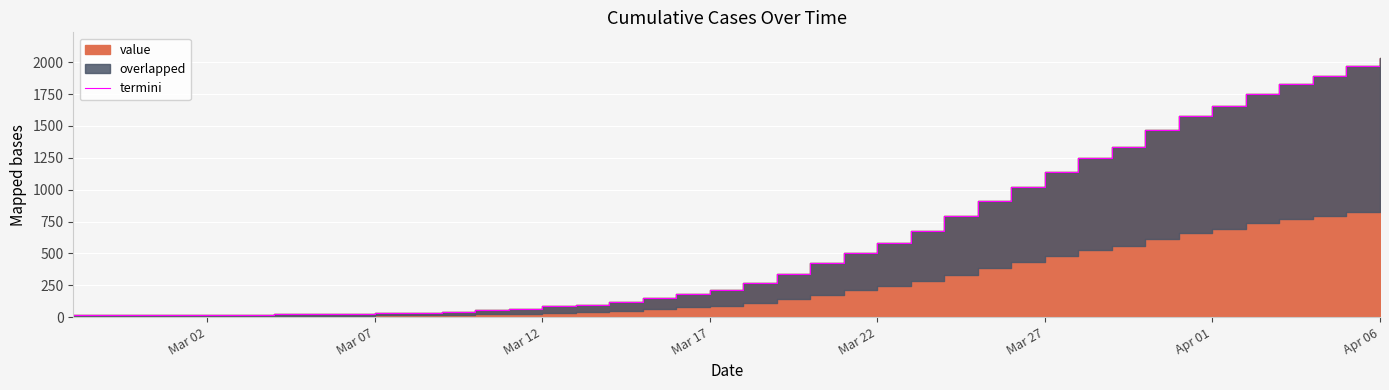

Reading left to right, list all the values displayed in this chart.

13	14	15	17	17	19	22	24	28	31	36	43	53	62	85	98	119	147	180	215	271	338	422	505	580	679	790	911	1024	1141	1245	1337	1466	1577	1654	1752	1829	1895	1971	2032